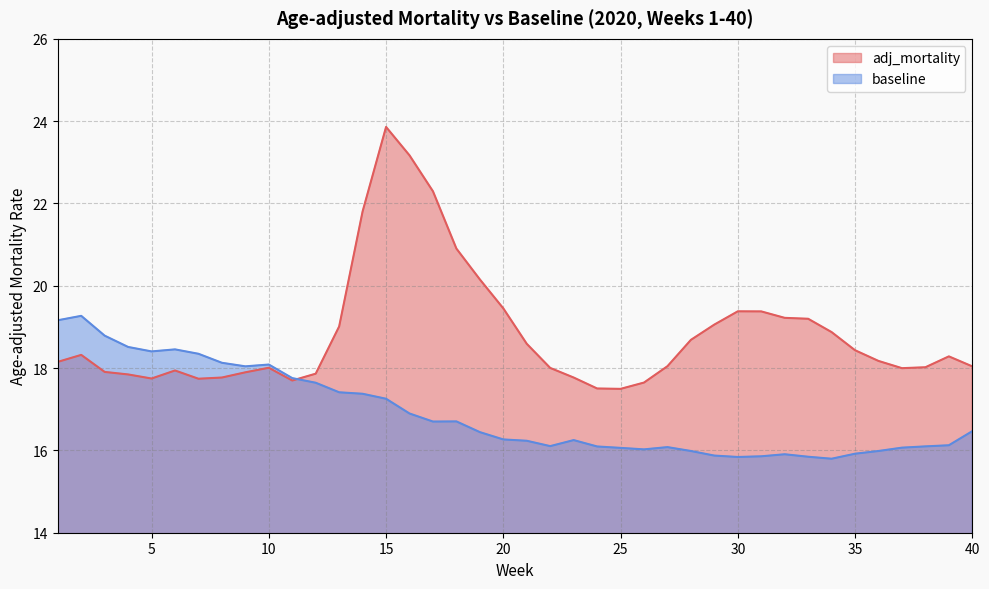

Which series has the largest total across all categories?

adj_mortality